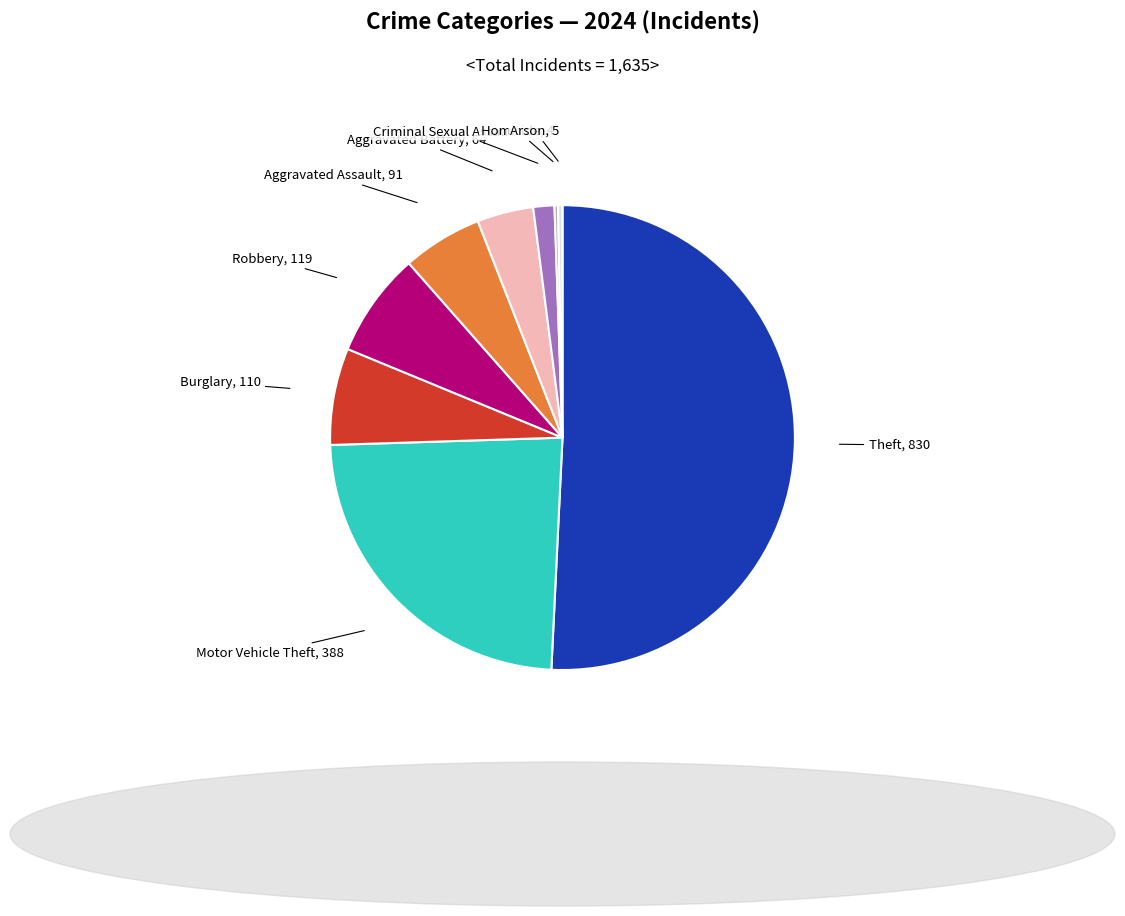

Rank the categories by value from highest to lowest.

Theft, Motor Vehicle Theft, Robbery, Burglary, Aggravated Assault, Aggravated Battery, Criminal Sexual Assault, Arson, Homicide